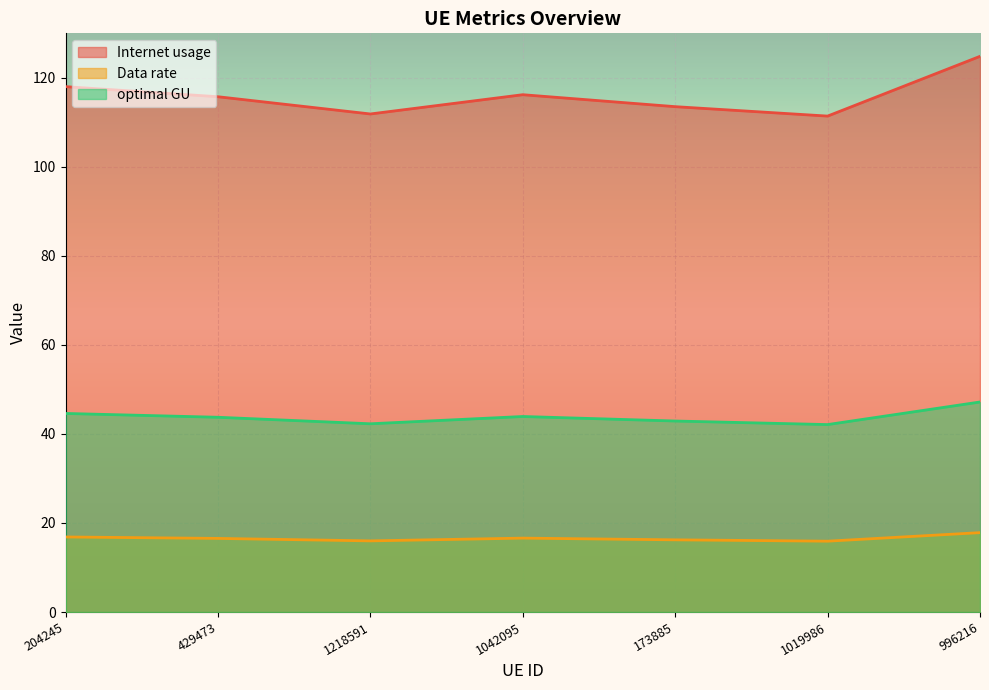

Between 1042095 and 173885, which series saw the biggest shift?

Internet usage